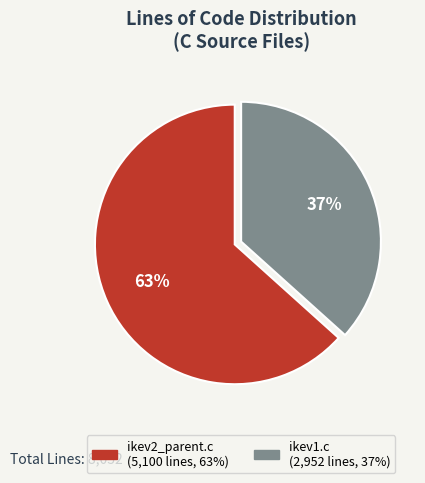

To the nearest percent, what portion does ikev1.c represent?

37%